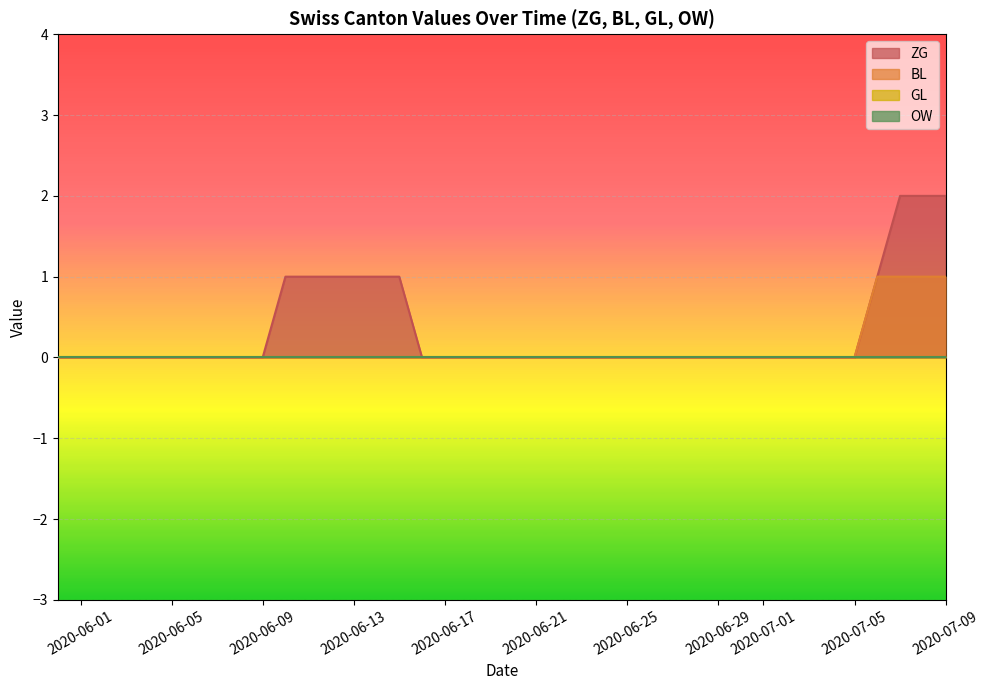

Which label corresponds to the largest value in the chart?

2020-07-08